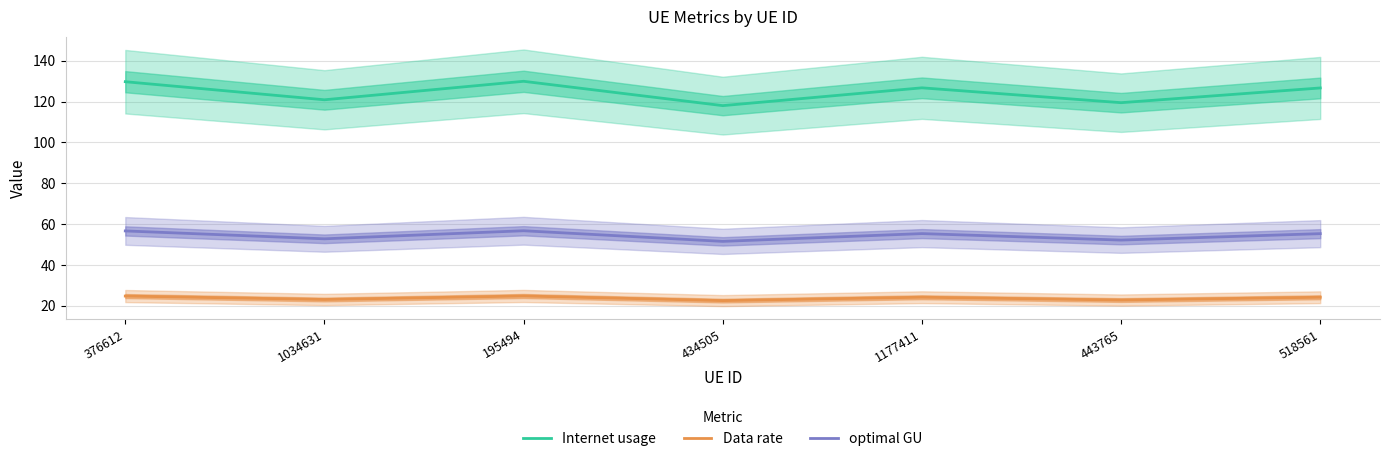

Count the number of data series in this chart.

3